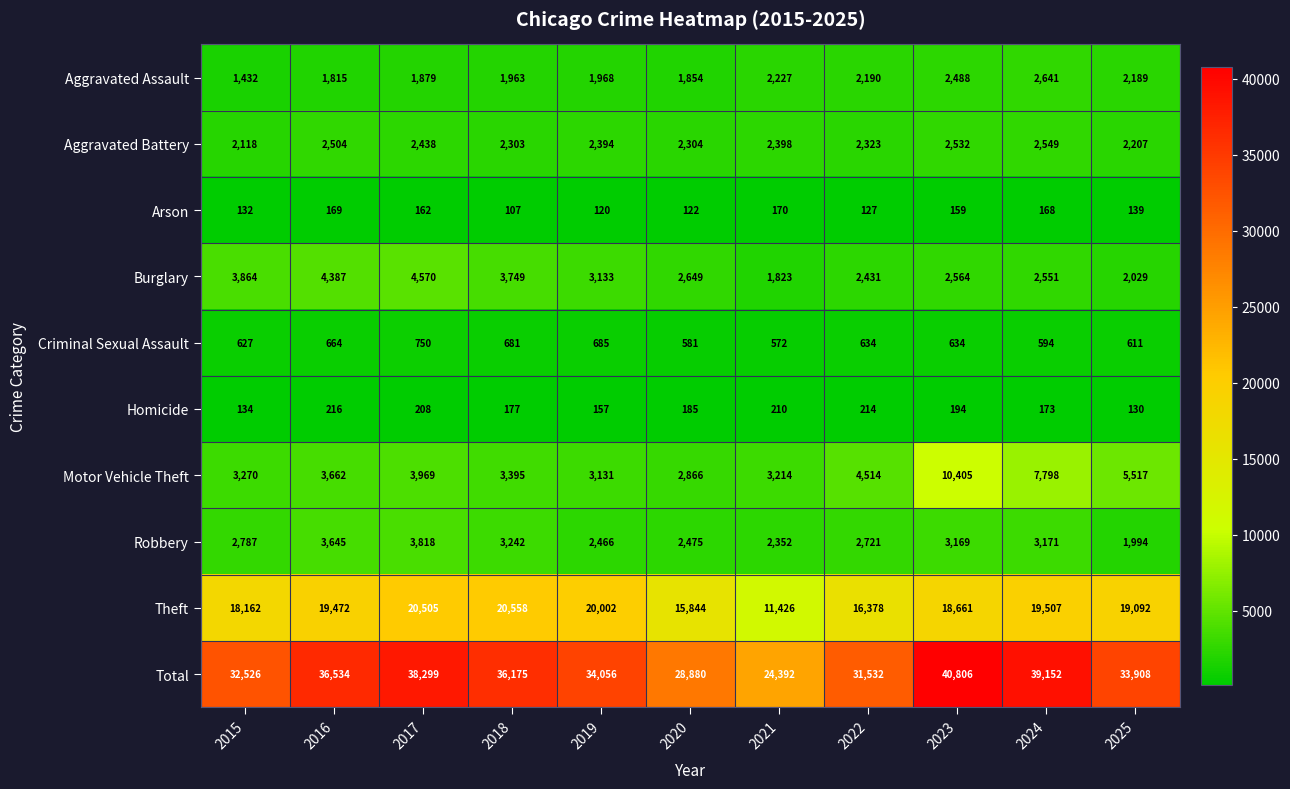

What is the difference between the maximum and second lowest values in the Theft series?

4714